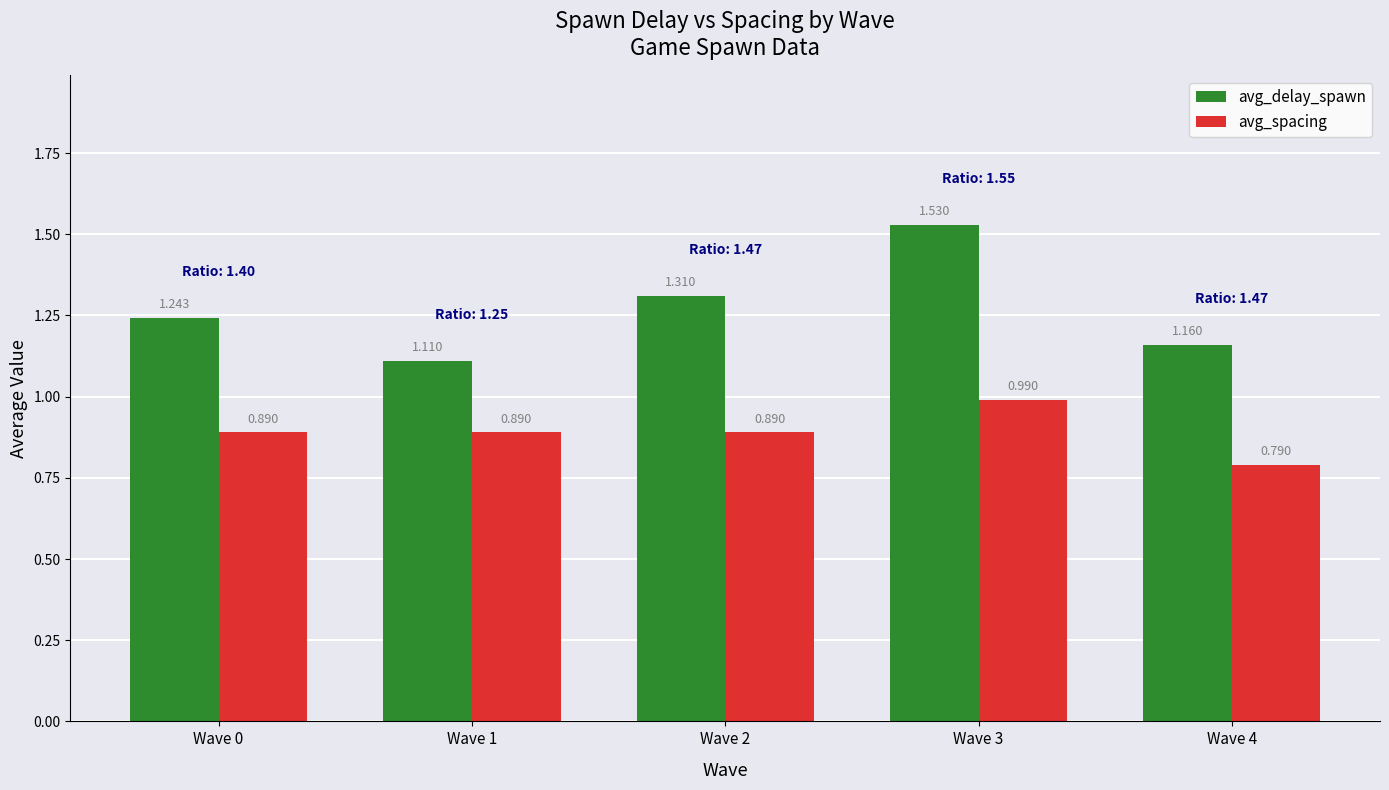

At how many categories does at least one series exceed 1?

5